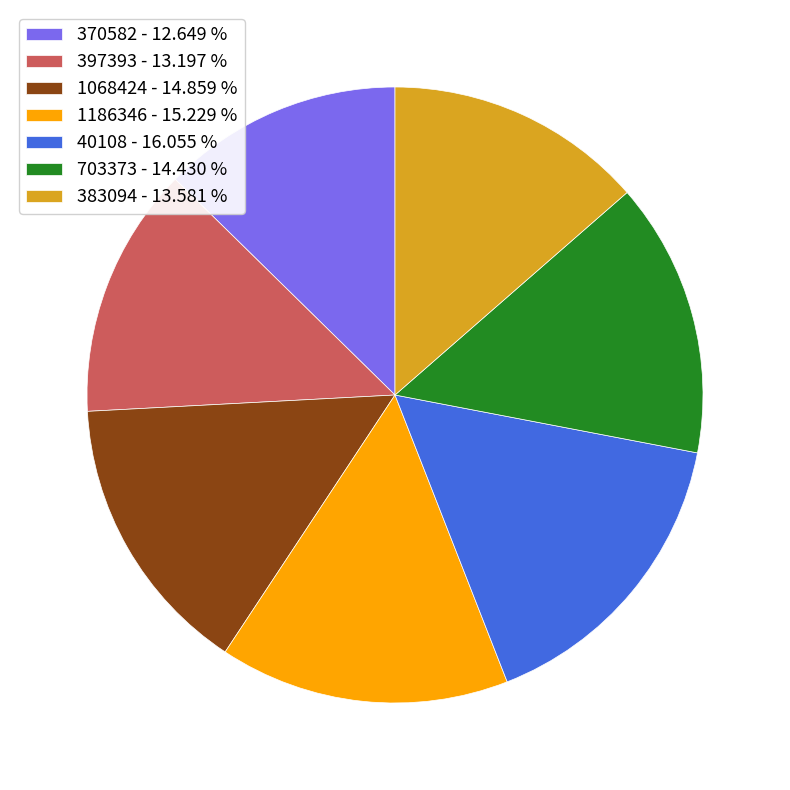

How many slices are in this pie chart?

7